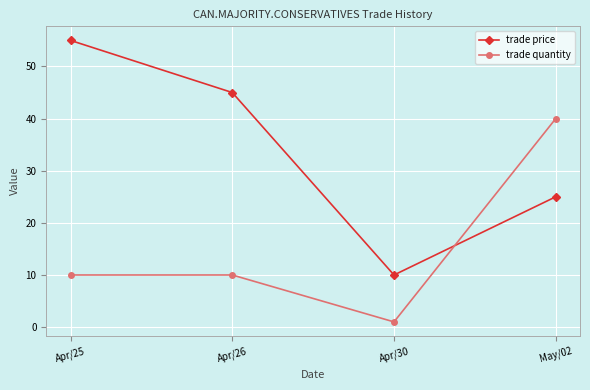

At which category does the chart reach its minimum across all series?

Apr/30